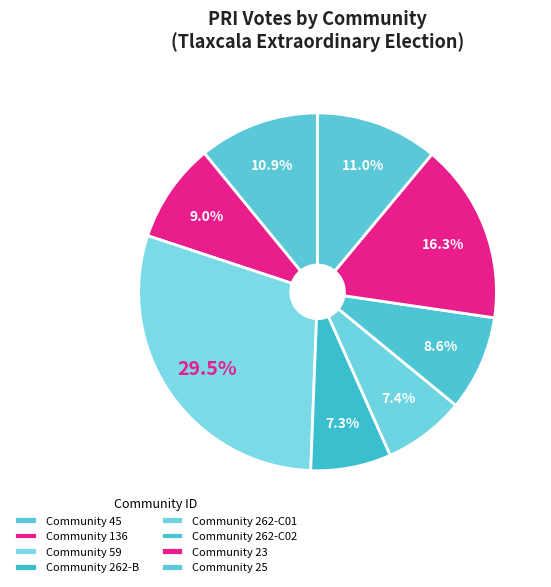

How many segments does this pie chart have?

8